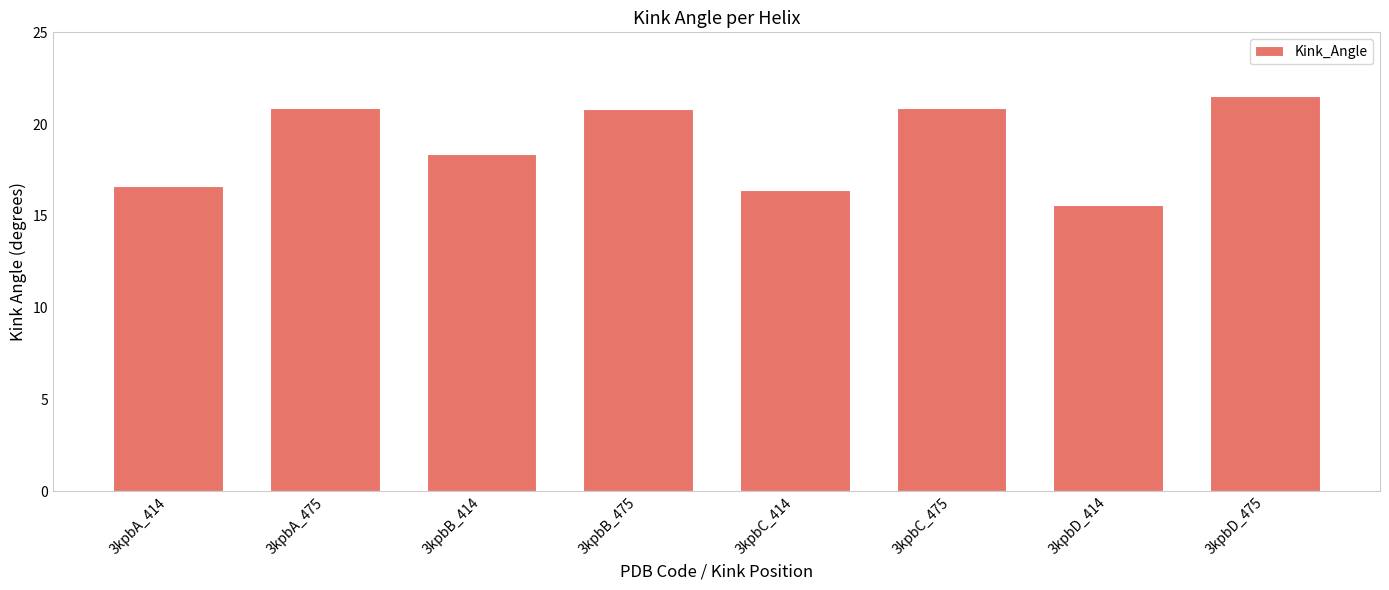

What value does the data have at 3kpbC_475?

20.9